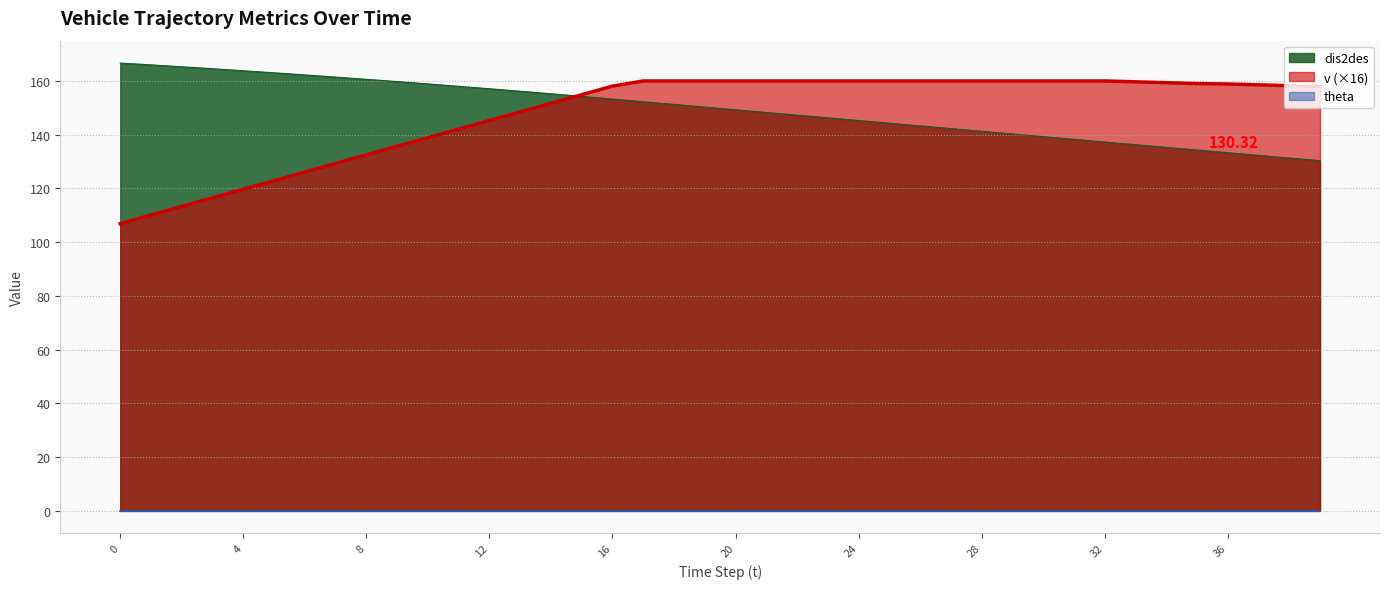

What is the total value across all series at 31?

298.3